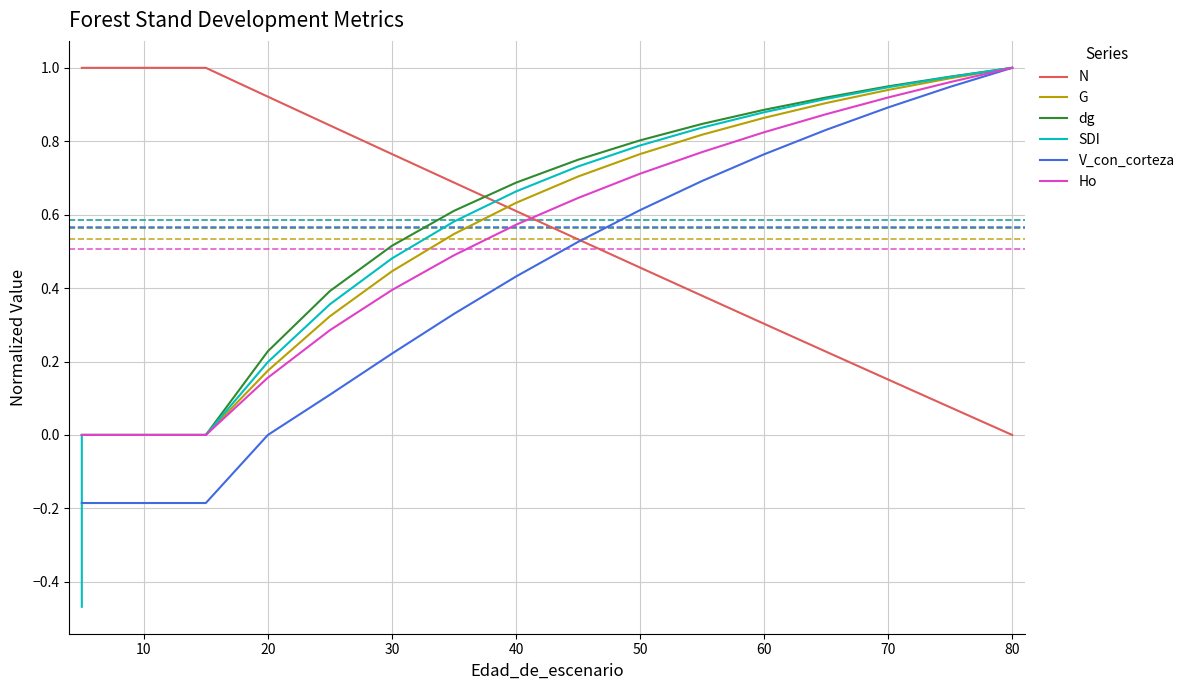

Rank the series by their maximum value, from lowest to highest.

N, G, dg, SDI, V_con_corteza, Ho